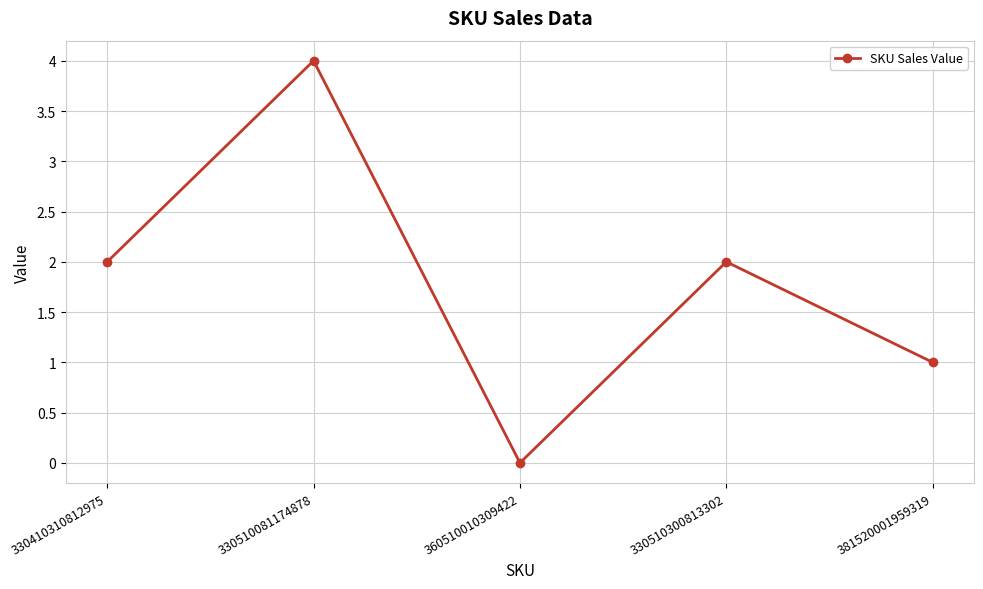

How many lines are shown in the chart?

1